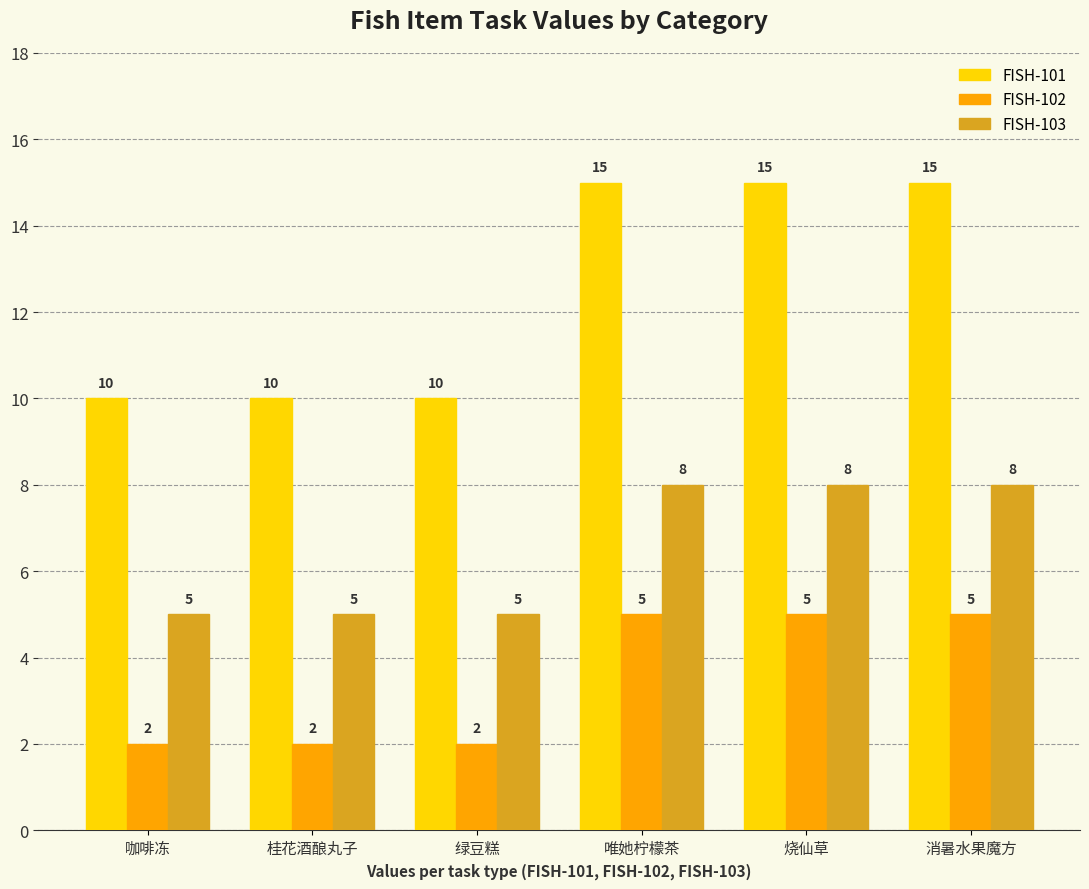

How many FISH-103 values are between 5 and 8?

6